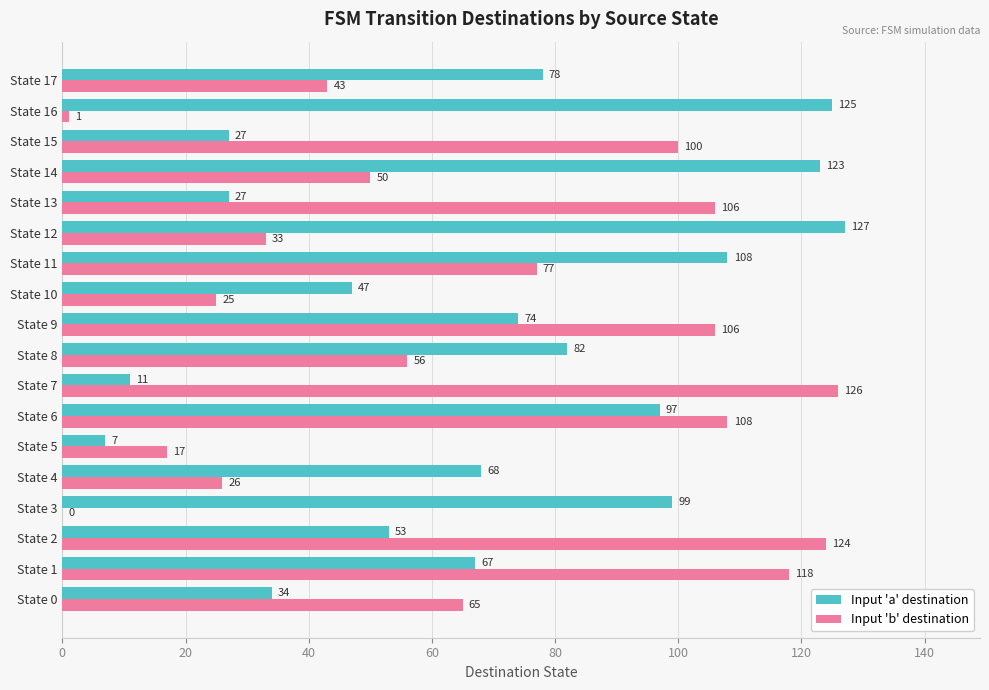

What is the sum of the Input 'b' destination values at State 3 and State 7?

126